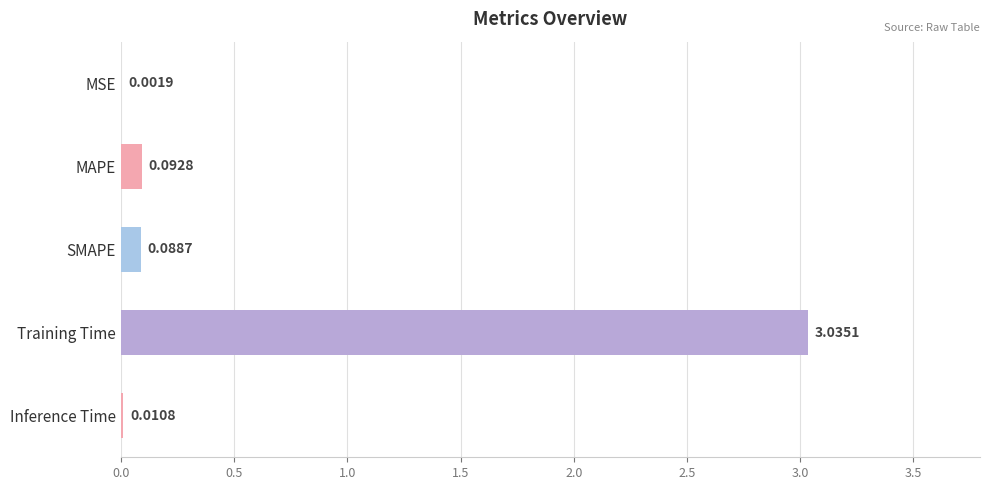

Between Training Time and SMAPE, which is larger?

Training Time